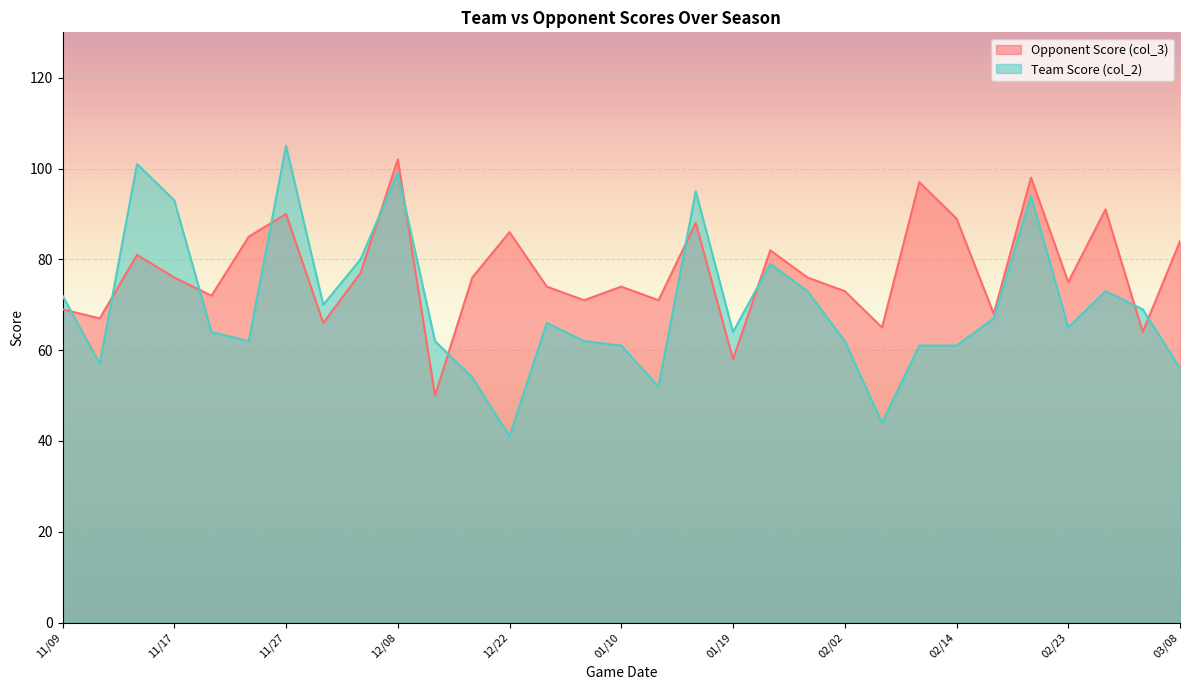

At which category is the sum across all series the highest?

12/08